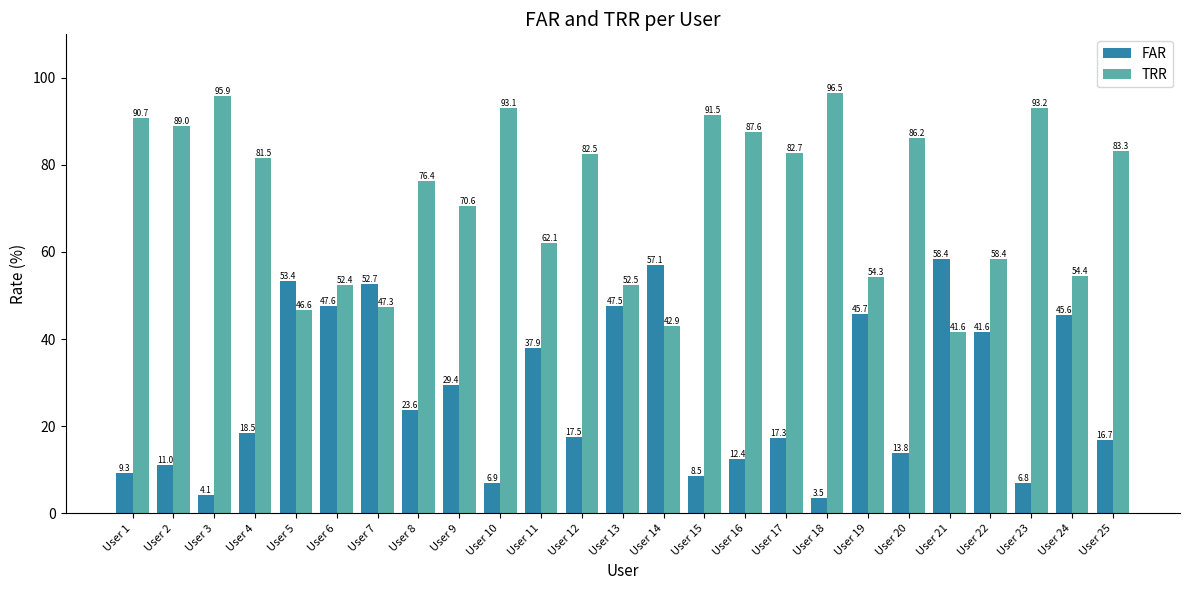

Reading right to left, list all the values displayed in this chart.

FAR: 16.7	45.6	6.8	41.6	58.4	13.8	45.7	3.5	17.3	12.4	8.5	57.1	47.5	17.5	37.9	6.9	29.4	23.6	52.7	47.6	53.4	18.5	4.1	11.0	9.3
TRR: 83.3	54.4	93.2	58.4	41.6	86.2	54.3	96.5	82.7	87.6	91.5	42.9	52.5	82.5	62.1	93.1	70.6	76.4	47.3	52.4	46.6	81.5	95.9	89.0	90.7